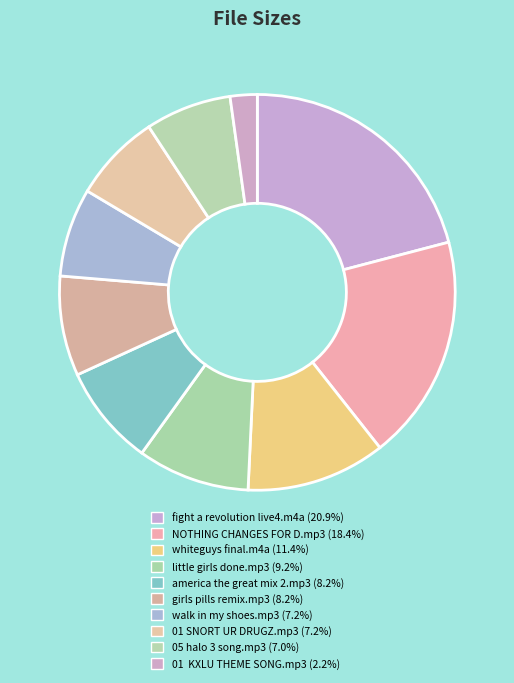

The fight a revolution live4.m4a slice represents 21% of the pie. True or false?

True